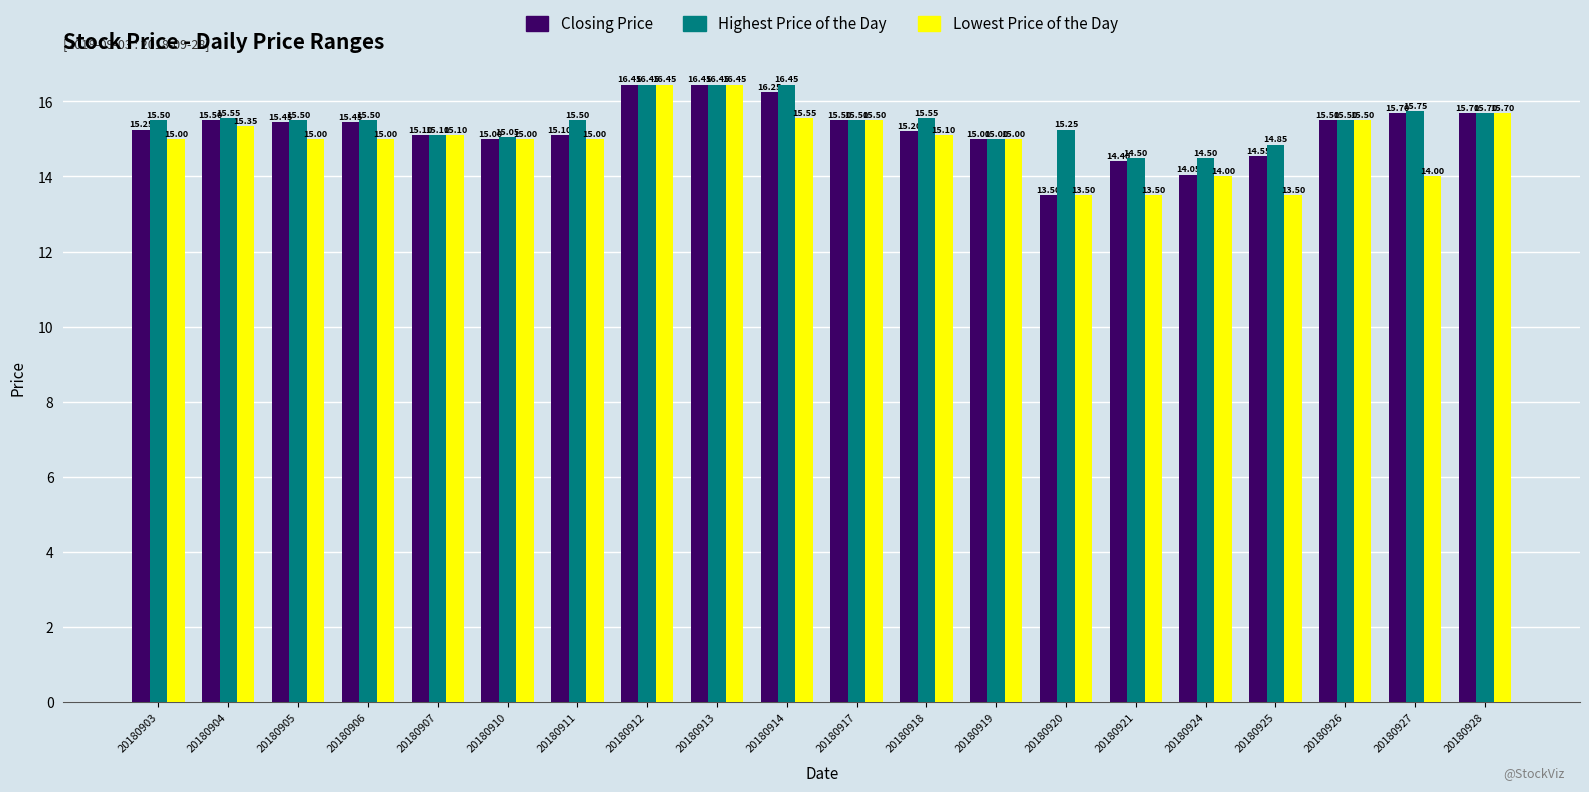

What is the value of the Closing Price bar at the 20th from the left?

15.7